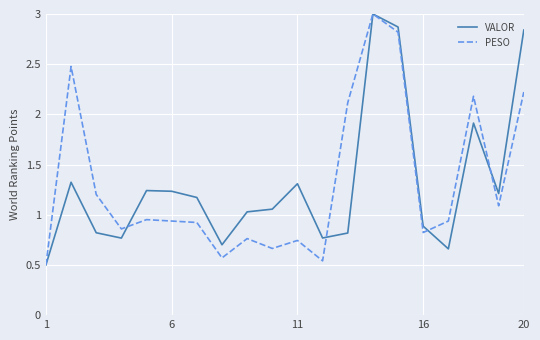

Does the chart have visible grid lines?

Yes